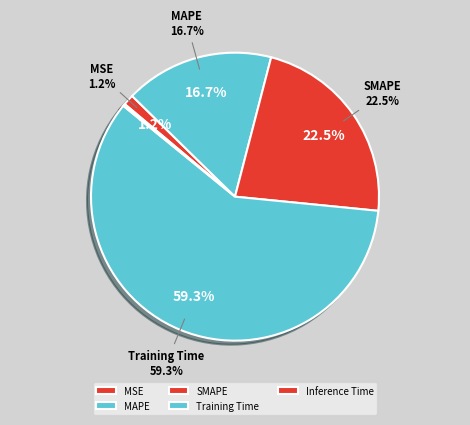

How many segments does this pie chart have?

5